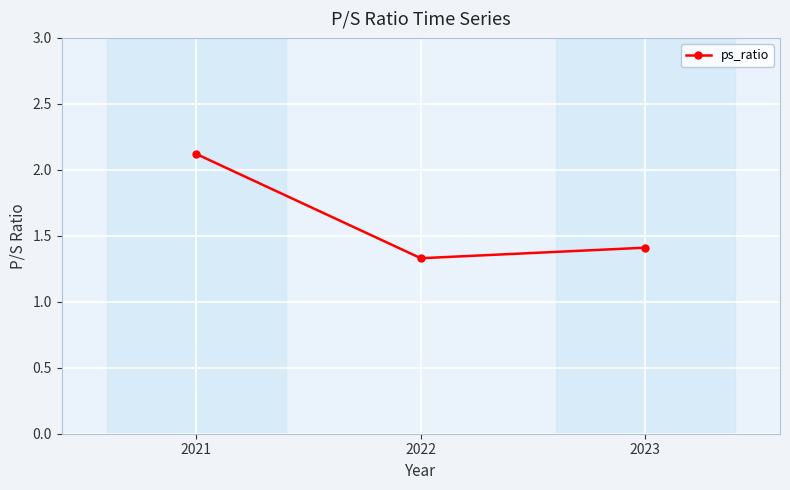

What is the difference between the values at 2023 and 2021?

0.7